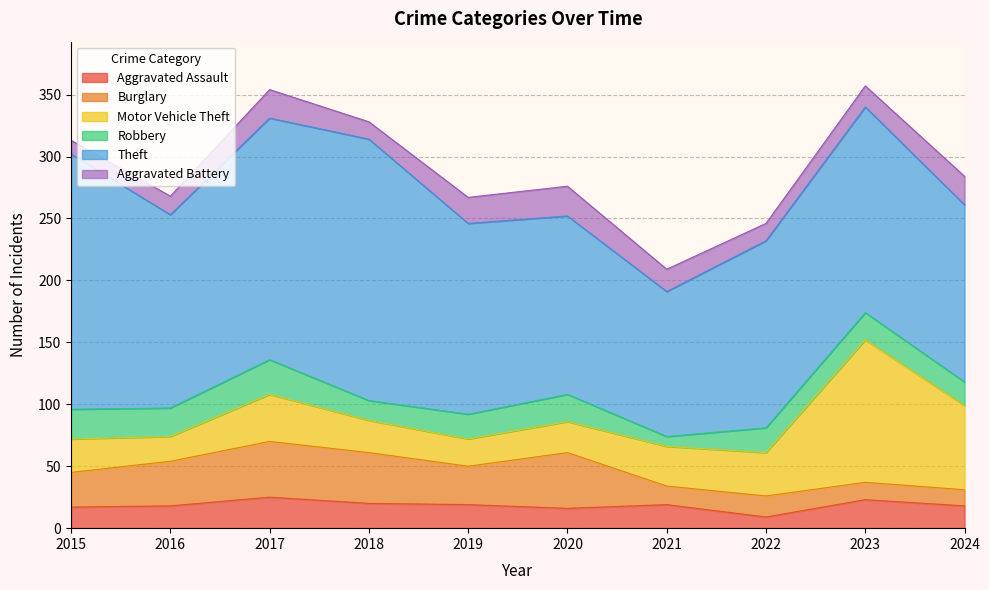

Reading left to right, list all the values displayed in this chart.

Aggravated Assault: 2015=17	2016=18	2017=25	2018=20	2019=19	2020=16	2021=19	2022=9	2023=23	2024=18
Burglary: 2015=28	2016=36	2017=45	2018=41	2019=31	2020=45	2021=15	2022=17	2023=14	2024=13
Motor Vehicle Theft: 2015=27	2016=20	2017=38	2018=26	2019=22	2020=25	2021=32	2022=35	2023=115	2024=68
Robbery: 2015=24	2016=23	2017=28	2018=16	2019=20	2020=22	2021=8	2022=20	2023=22	2024=19
Theft: 2015=206	2016=156	2017=195	2018=211	2019=154	2020=144	2021=117	2022=151	2023=166	2024=143
Aggravated Battery: 2015=11	2016=15	2017=23	2018=14	2019=21	2020=24	2021=18	2022=14	2023=17	2024=23